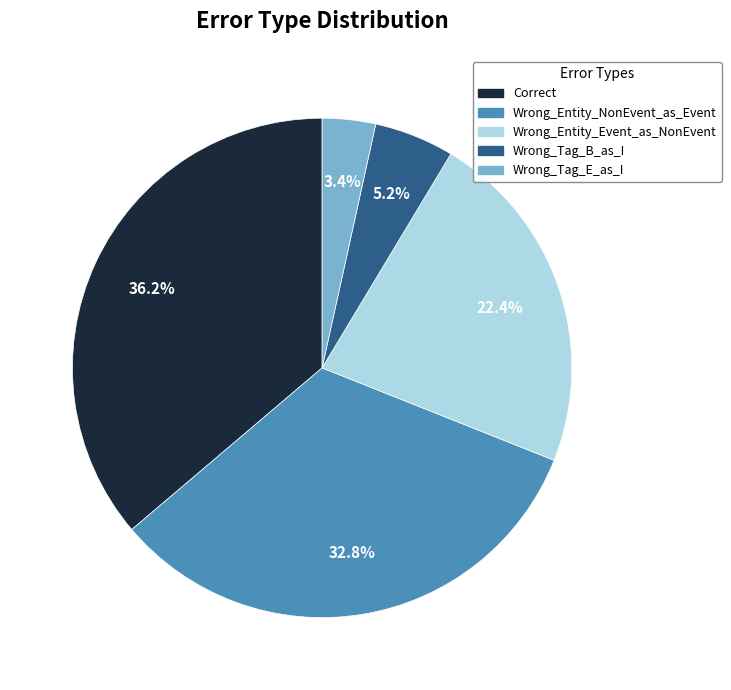

Which category has the smallest portion of the pie?

Wrong_Tag_E_as_I